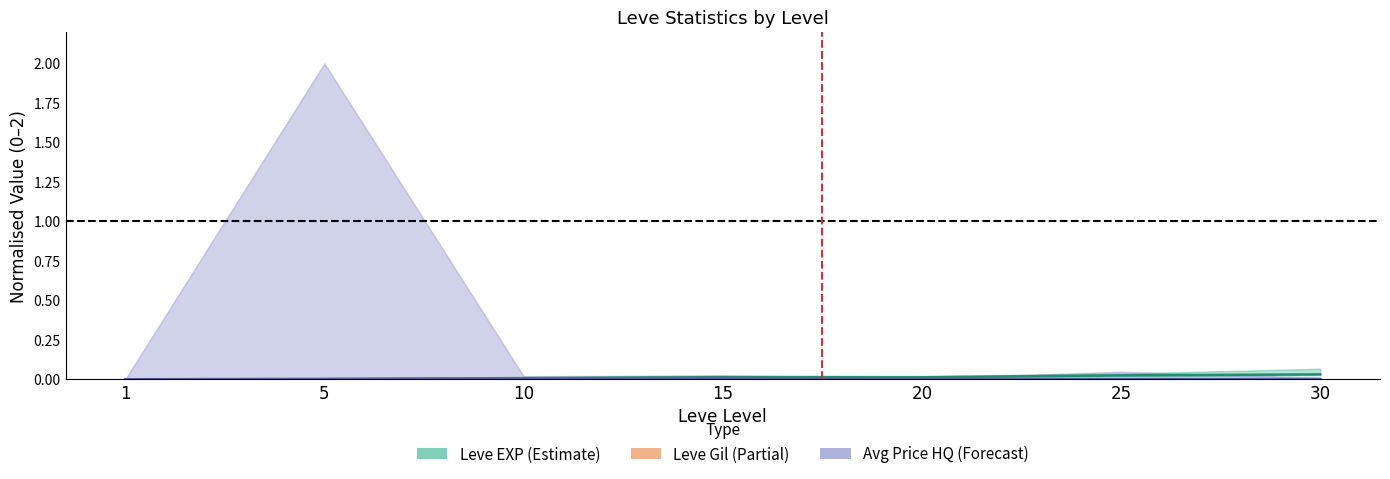

True or false: Leve Gil mid and Avg Price HQ mid intersect in this chart.

False